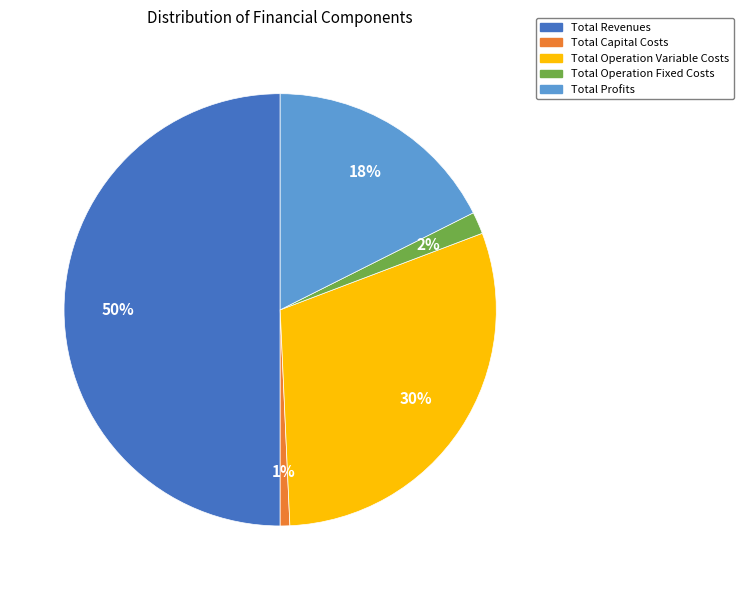

Do Total Revenues and Total Capital Costs together represent more than half of the pie?

Yes